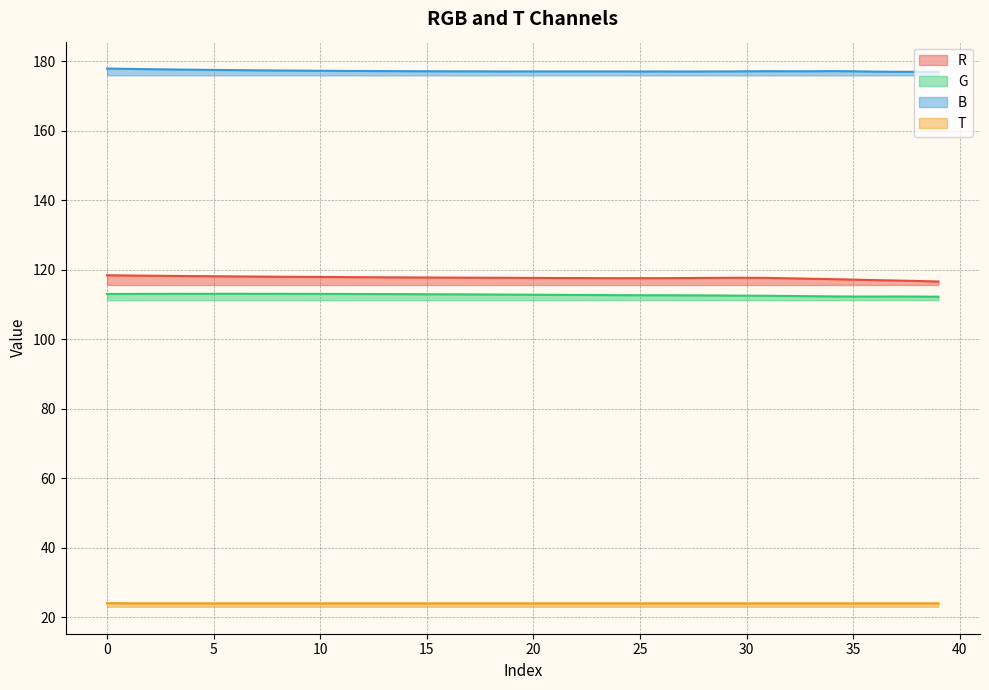

What is the smallest value displayed?

23.9